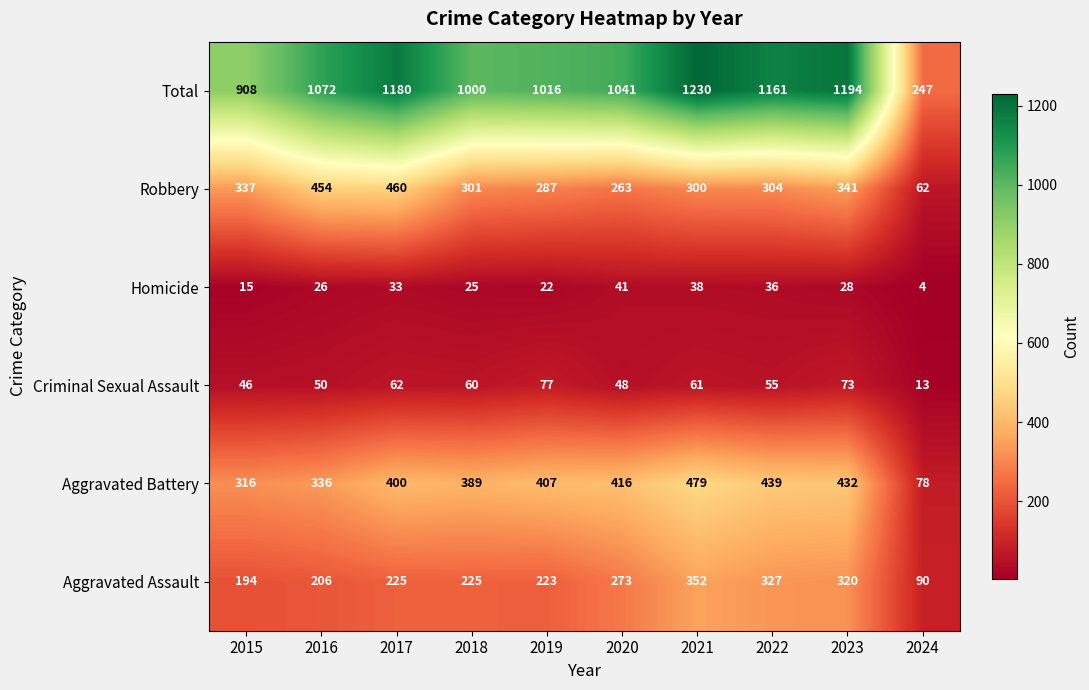

At which label is Homicide closest to 22?

2019